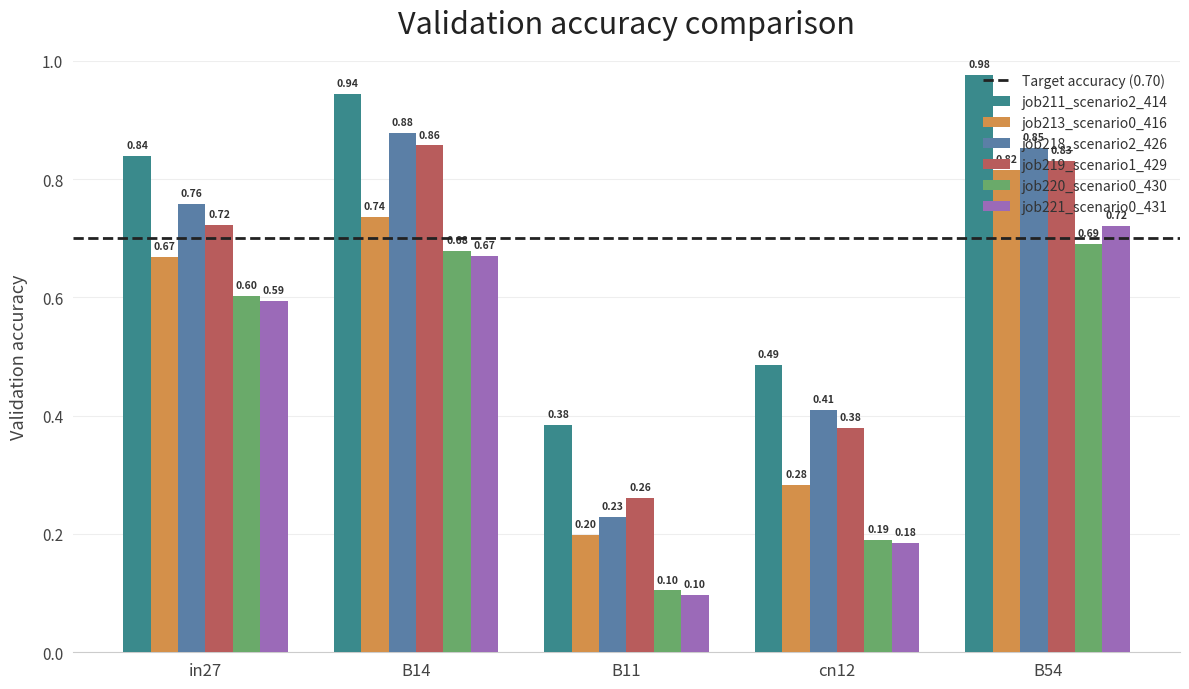

Which series changed the most between in27 and B14?

job219_scenario1_429